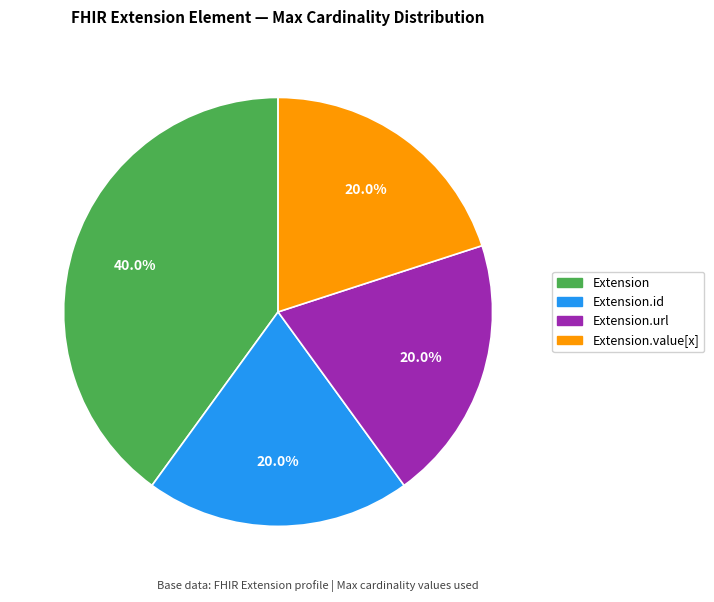

Is there a majority slice in this chart?

No